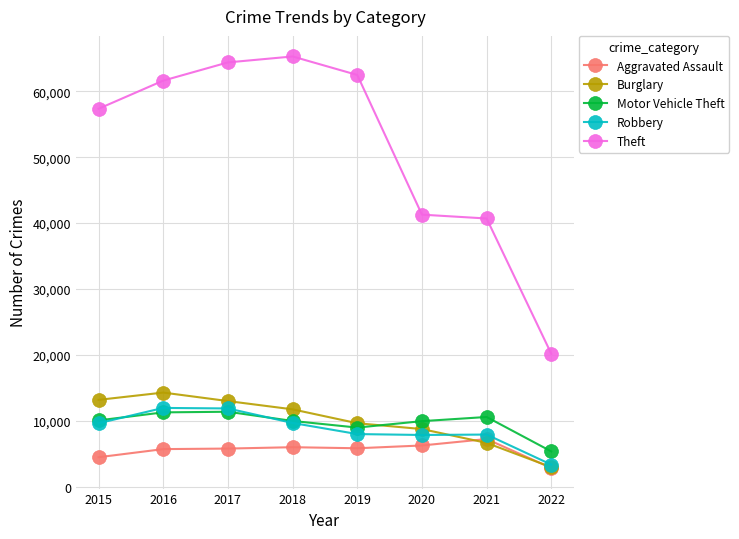

What is the value of the Theft point at the 2nd from the left?

61617